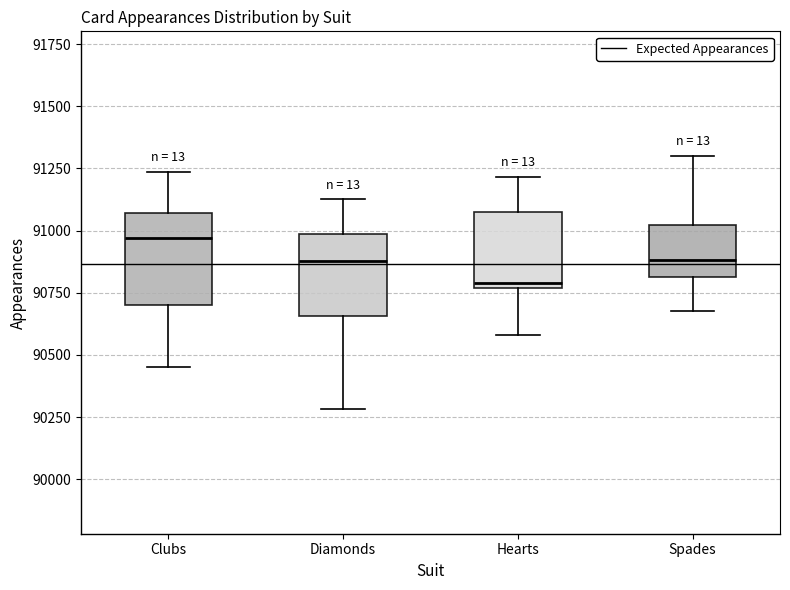

Reading left to right, read every box against the y-axis: the position of its median line, the range the box covers, and the ends of its whiskers. The values are not printed on the chart, so give them approximately, as read against the axis.

Clubs: median 90950, box 90700 to 91050, whiskers 90450 to 91250
Diamonds: median 90900, box 90650 to 91000, whiskers 90300 to 91150
Hearts: median 90800, box 90750 to 91100, whiskers 90600 to 91200
Spades: median 90900, box 90800 to 91000, whiskers 90700 to 91300